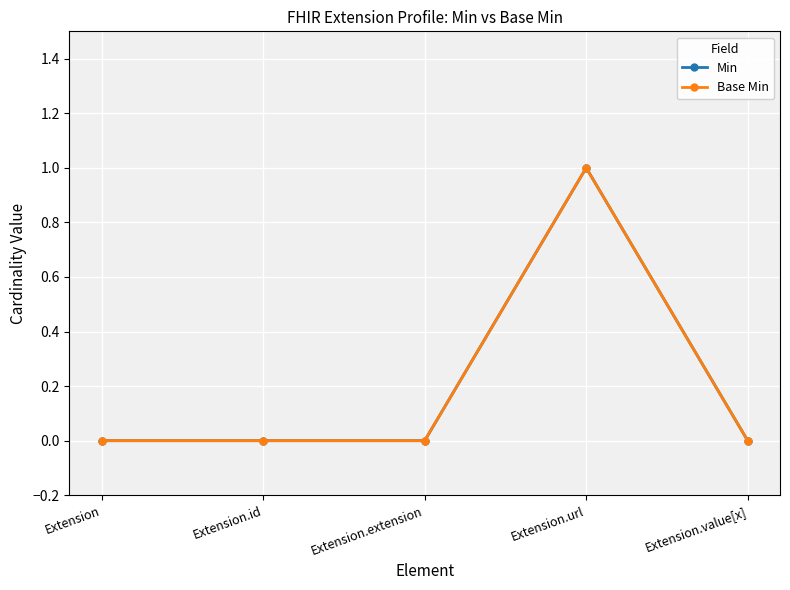

Which category has the lowest value across all series?

Extension